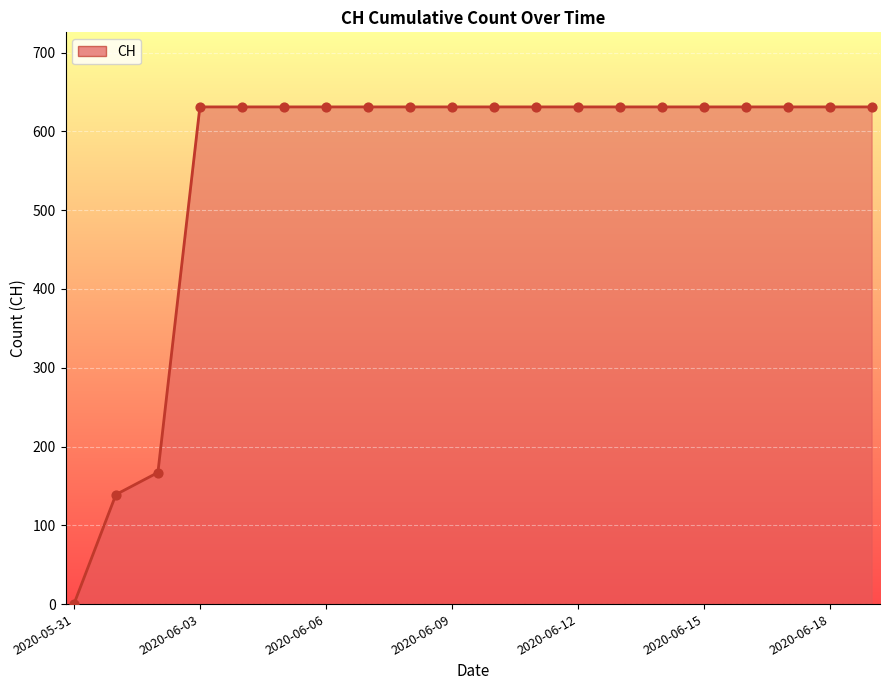

What is the difference between the maximum and minimum values?

631